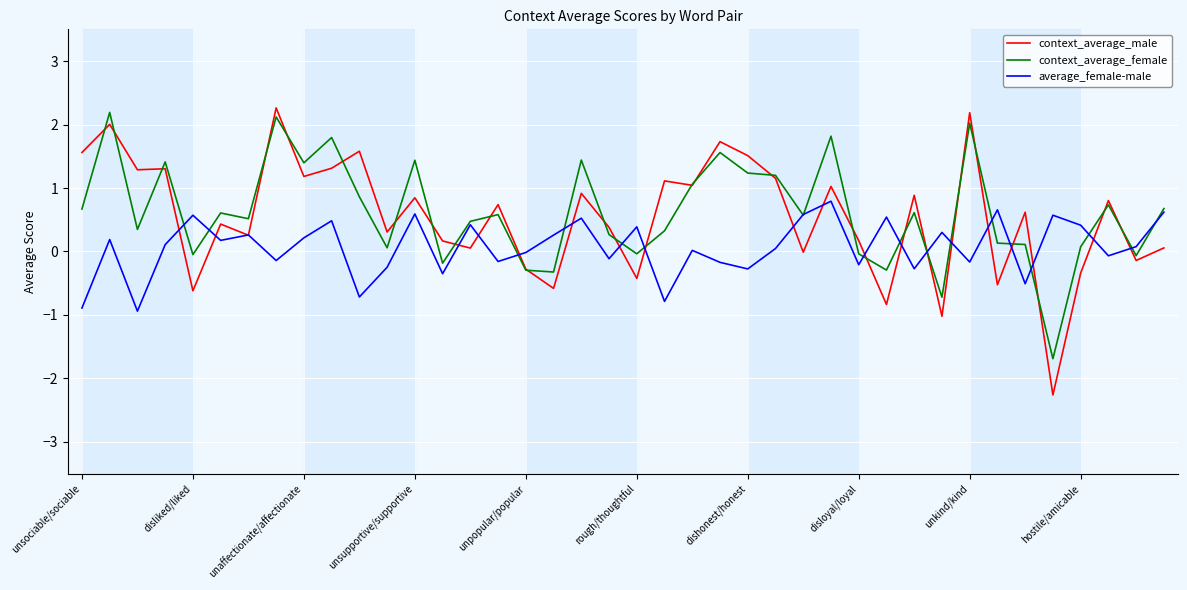

Which series has the widest spread of values?

context_average_male